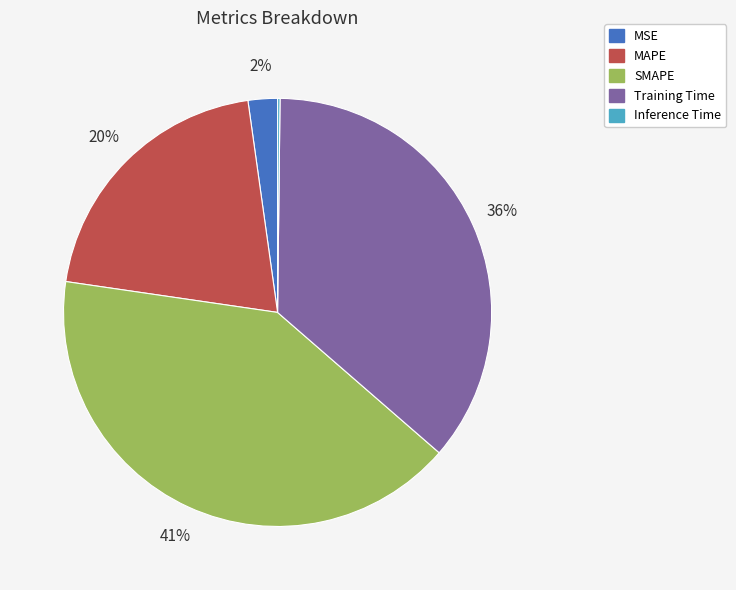

Which category has the biggest portion of the pie?

SMAPE